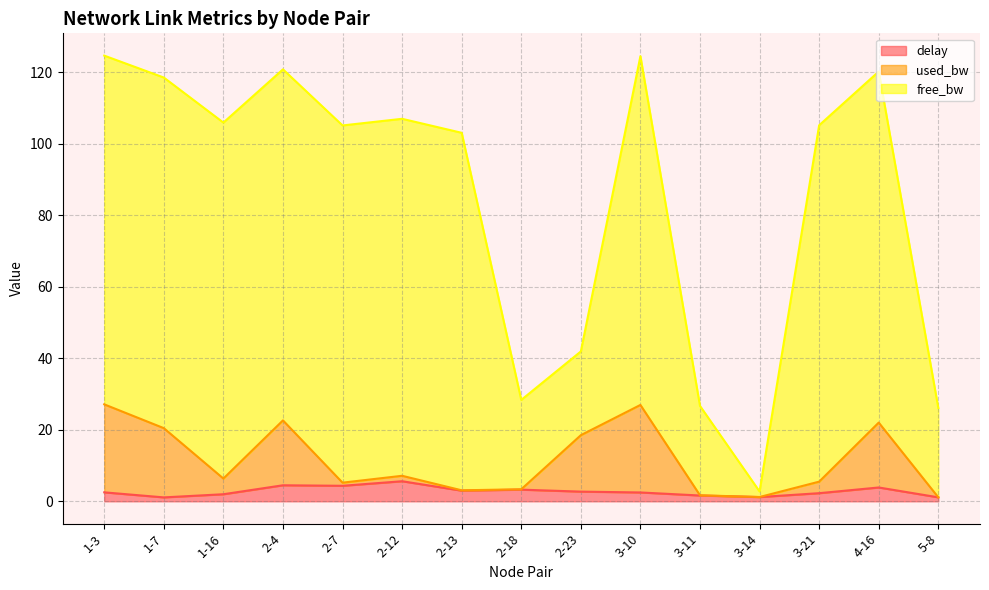

Does the chart have visible grid lines?

Yes